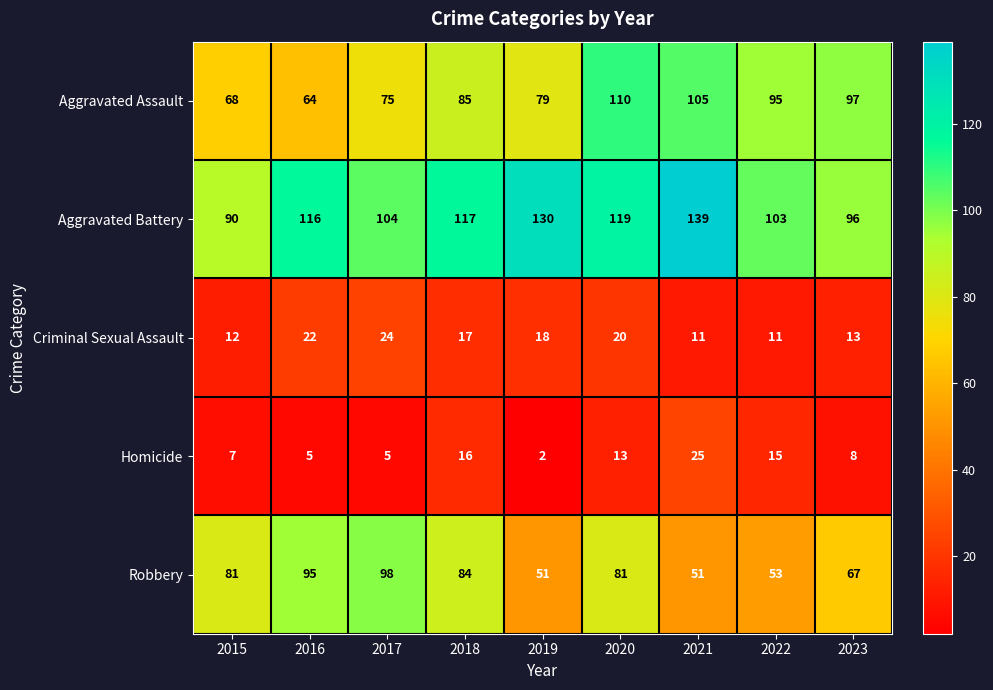

At which category is the sum across all series the highest?

2020